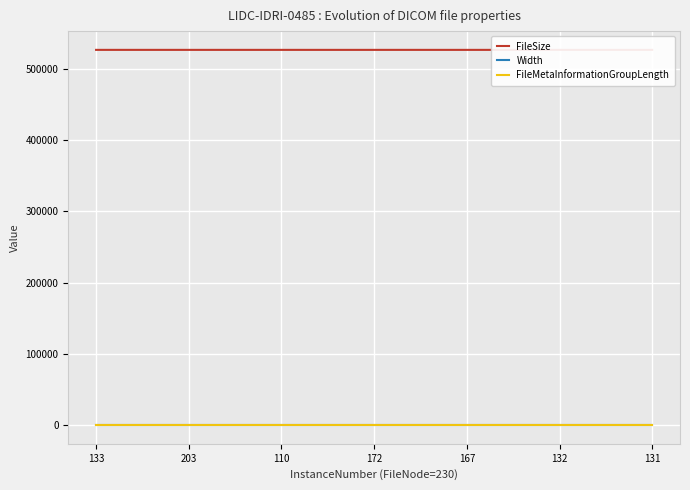

Which category has the lowest value across all series?

133